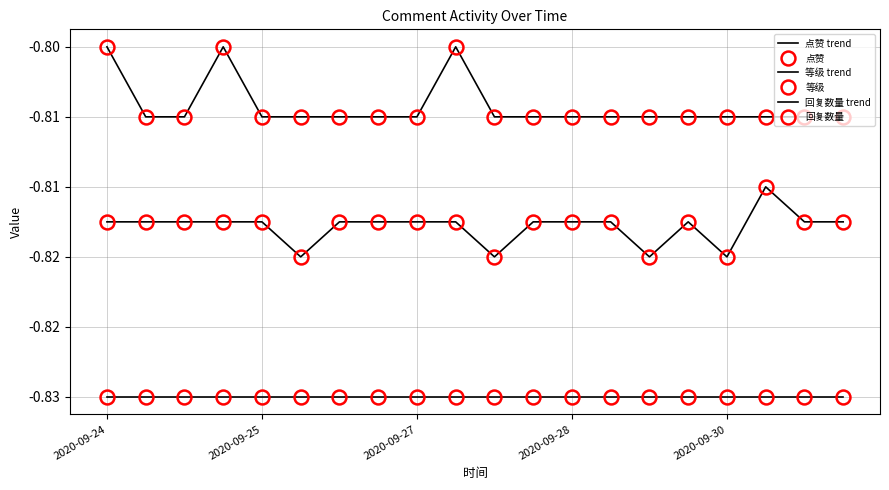

Where is 等级 trend nearest to the value 0?

17